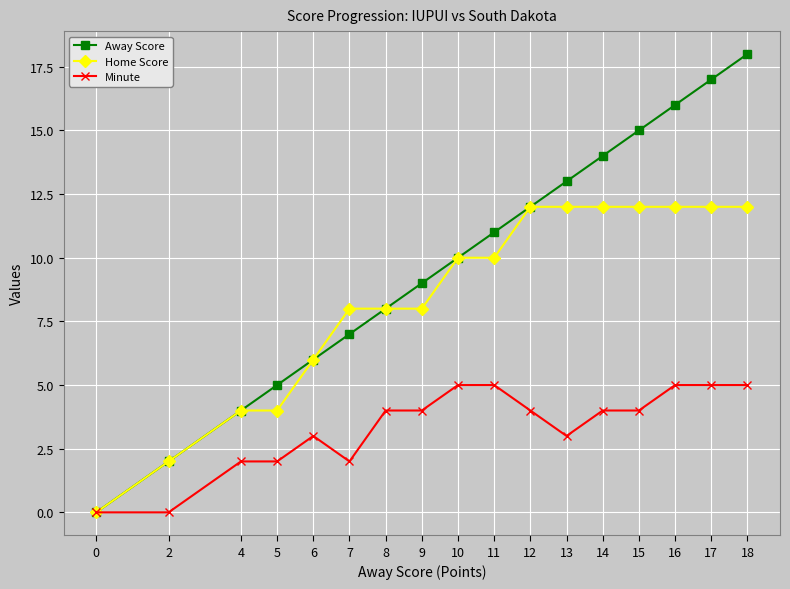

Which series has the largest total across all categories?

Away Score